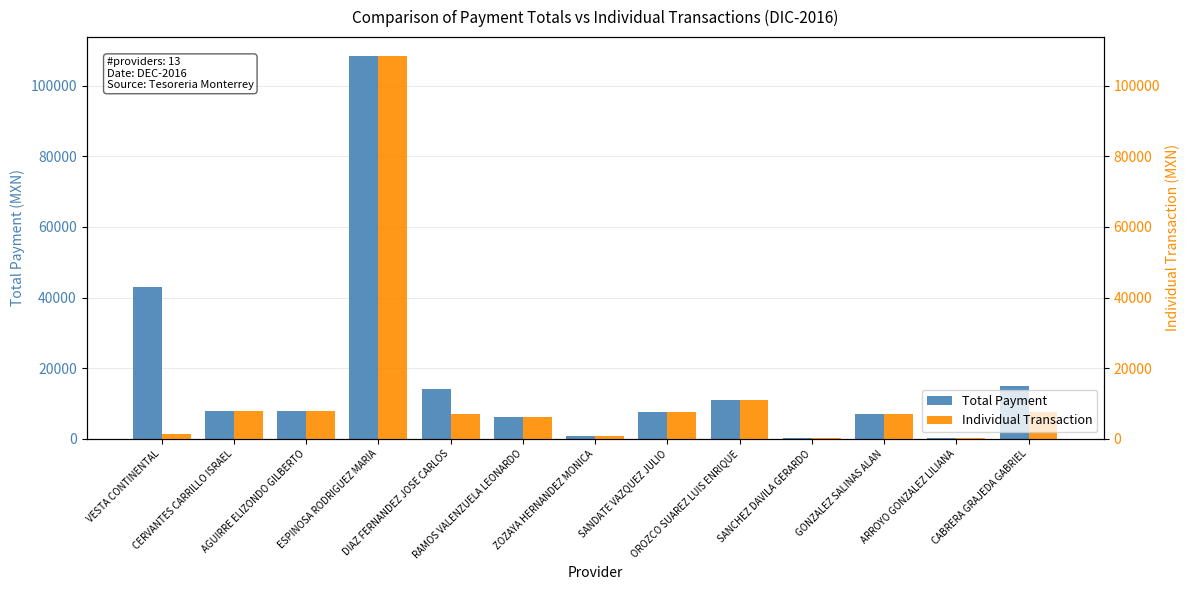

How many data points does each series have?

13